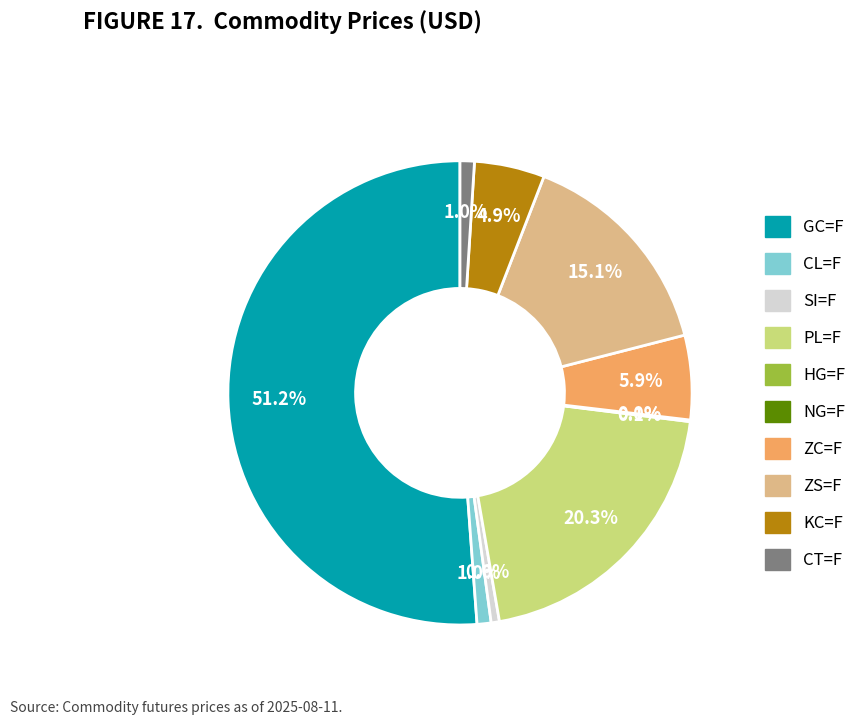

Which slice is the largest?

GC=F